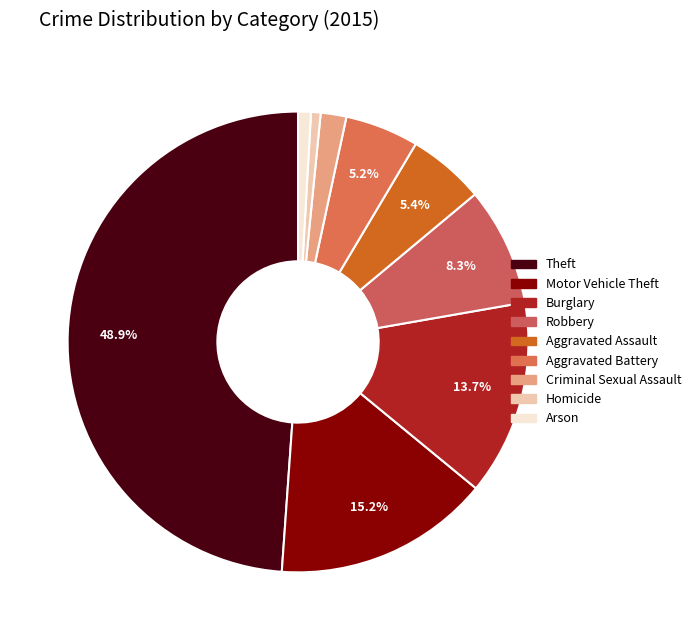

To the nearest percent, what is the average slice percentage?

11%